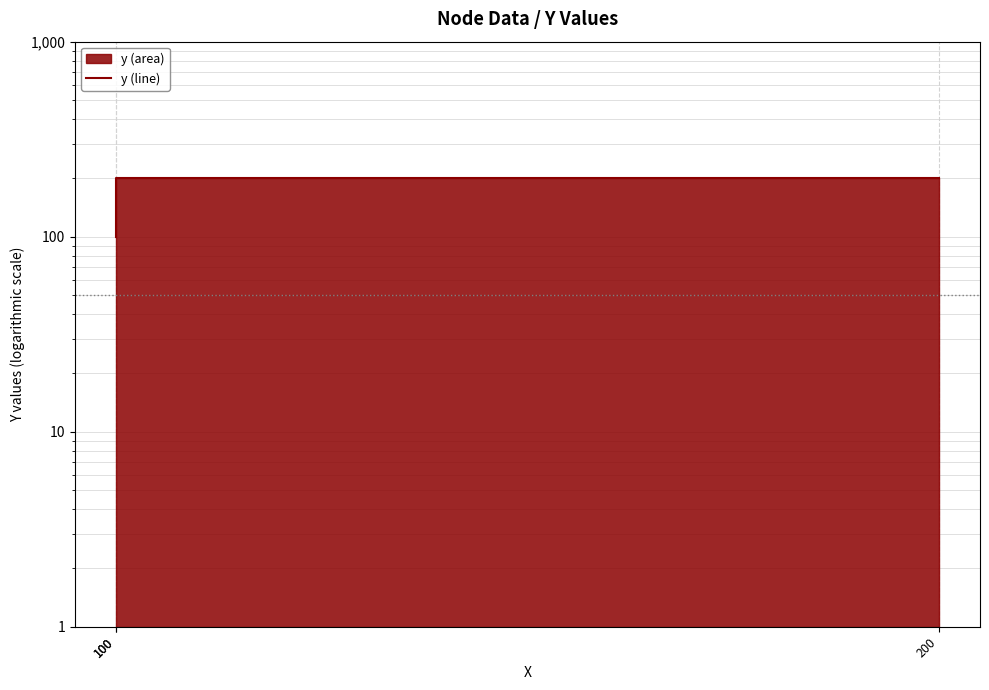

At which label is the value closest to 150?

100